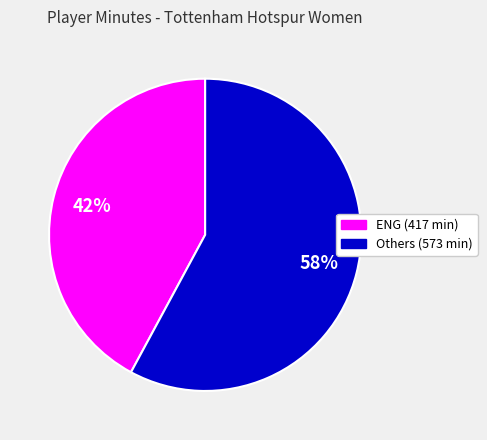

Does any single category account for the majority?

Yes